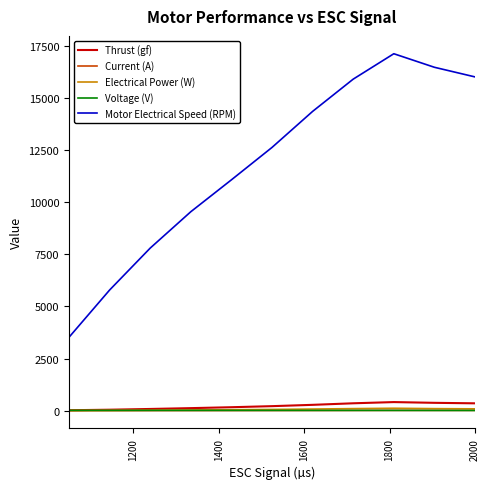

What is the maximum value for Motor Electrical Speed (RPM)?

17126.0